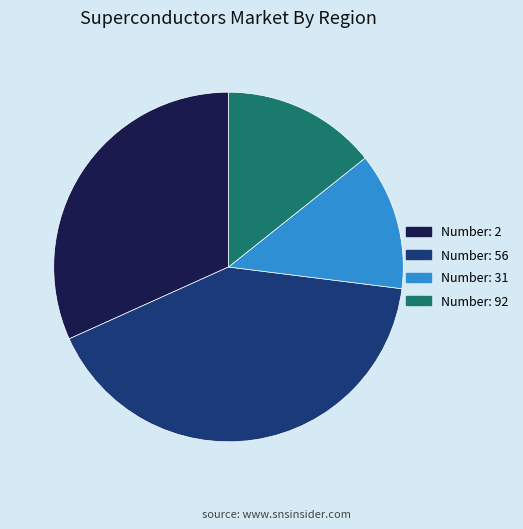

Count the number of slices in the pie.

4